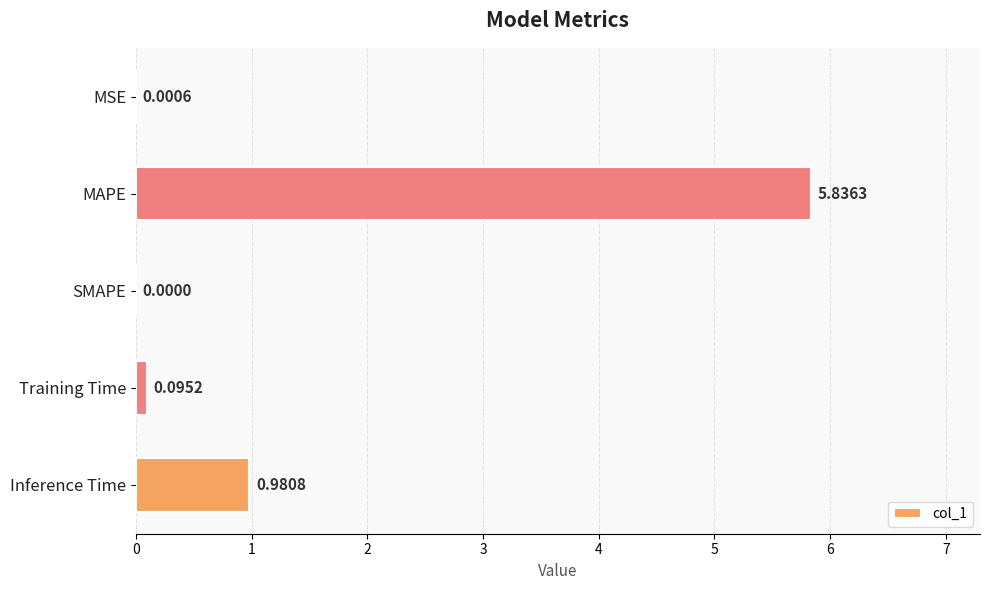

At which category does the chart reach its peak across all series?

MAPE